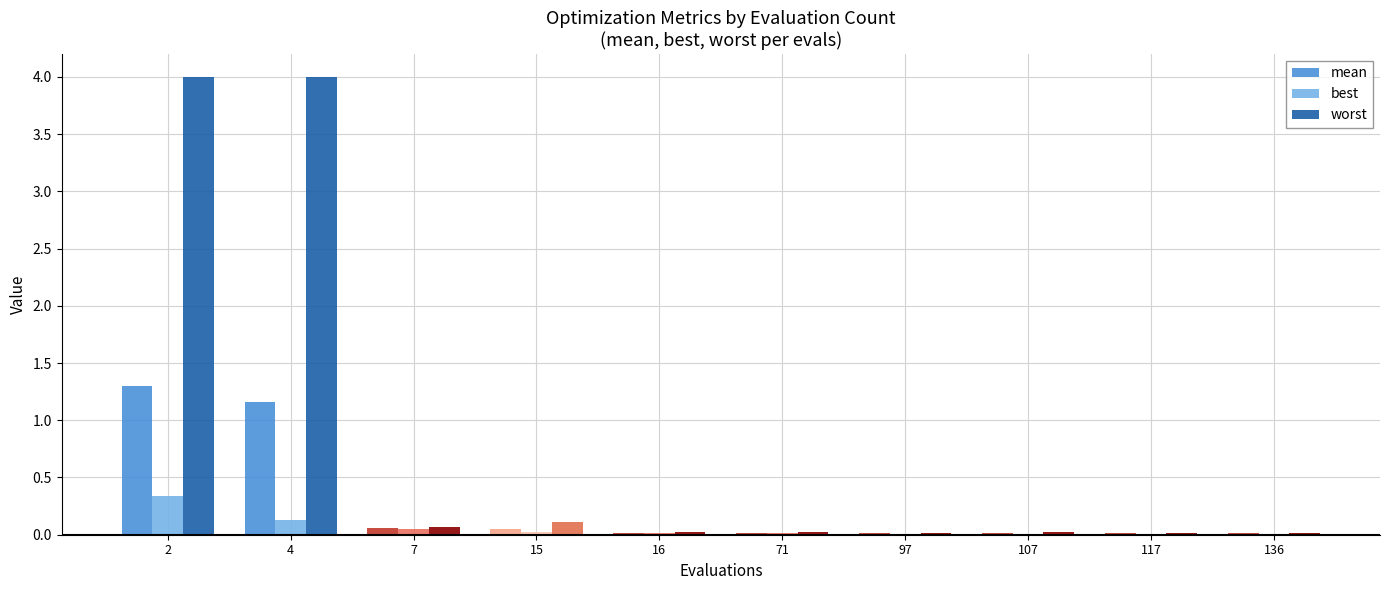

Which series changed the most between 2 and 136?

worst